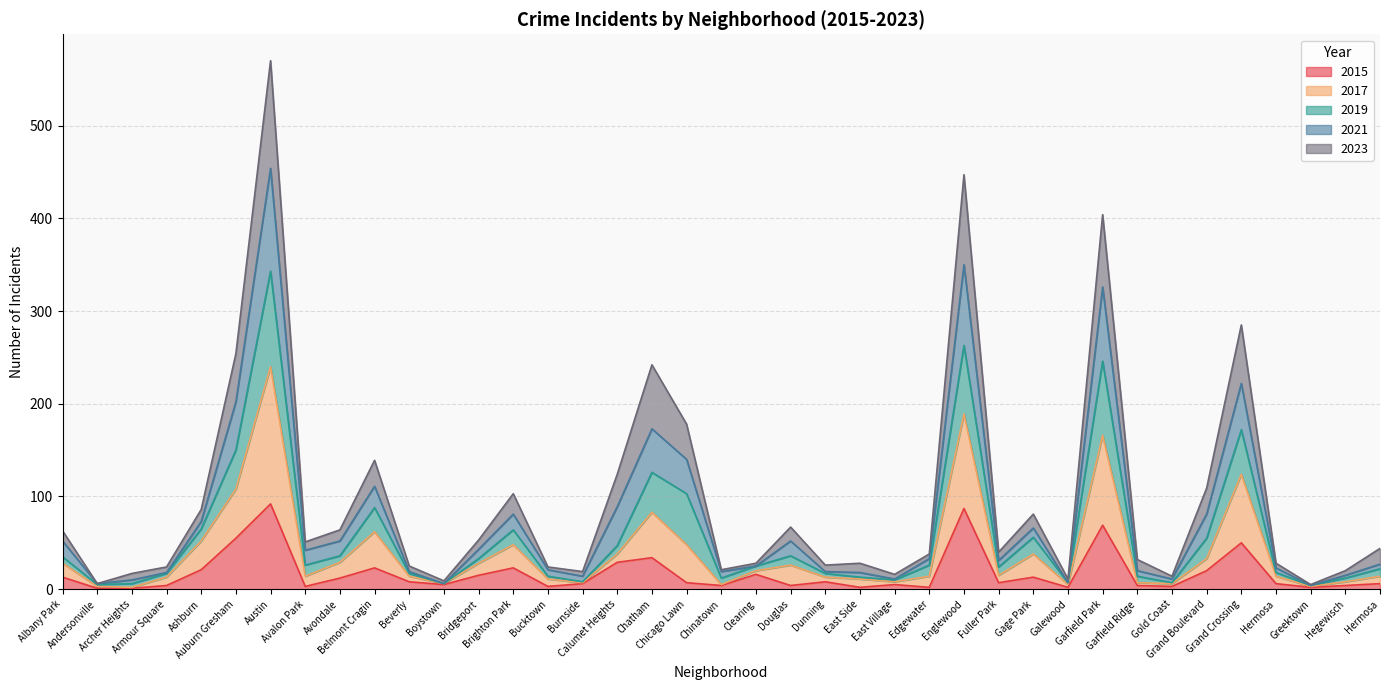

What are all the series names shown in the legend?

2015, 2017, 2019, 2021, 2023